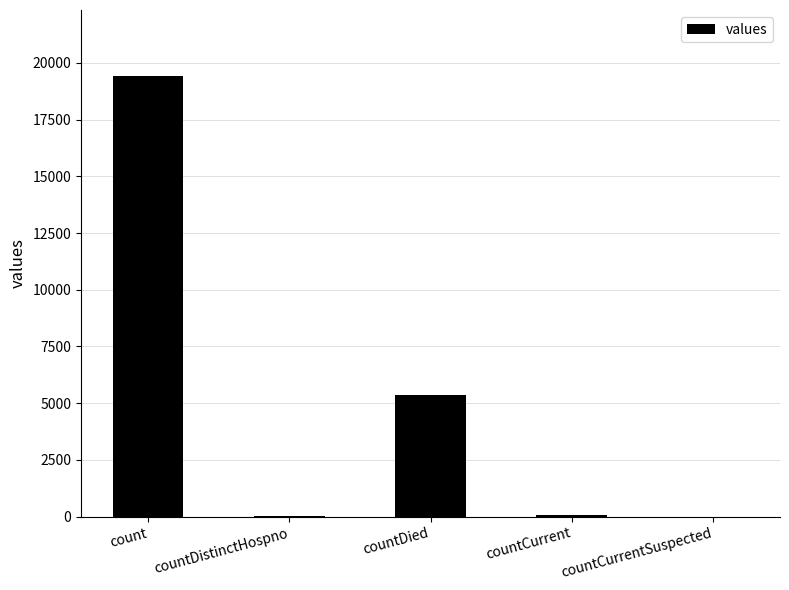

At which label is the value closest to 9710?

countDied